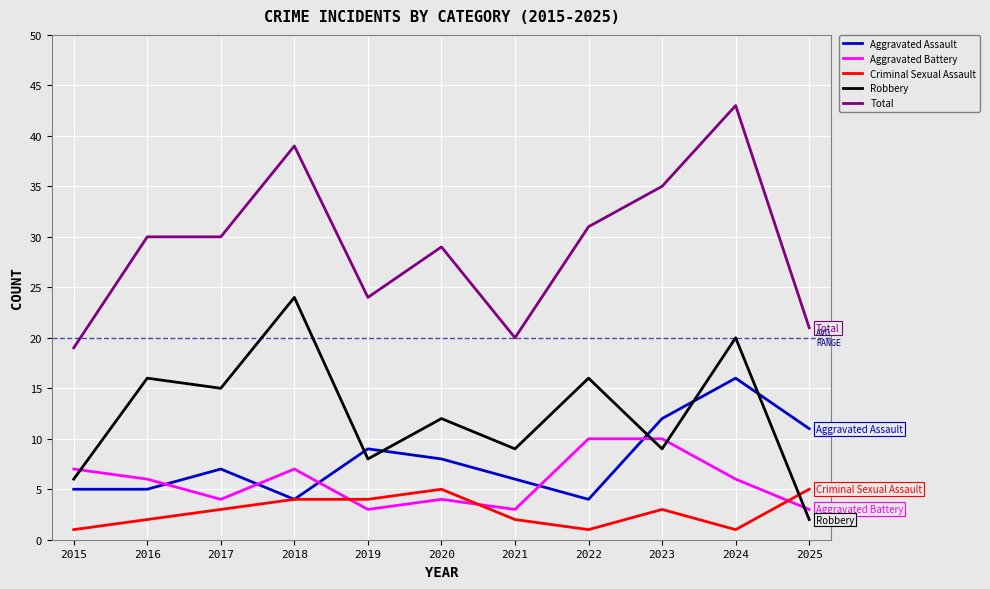

At 2024, list the series in order from smallest to largest.

Criminal Sexual Assault, Aggravated Battery, Aggravated Assault, Robbery, Total